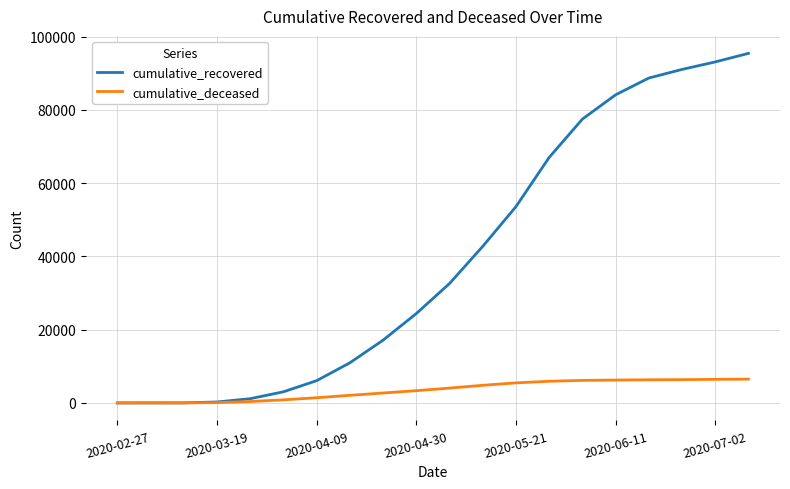

Rank the series by their maximum value, from lowest to highest.

cumulative_deceased, cumulative_recovered